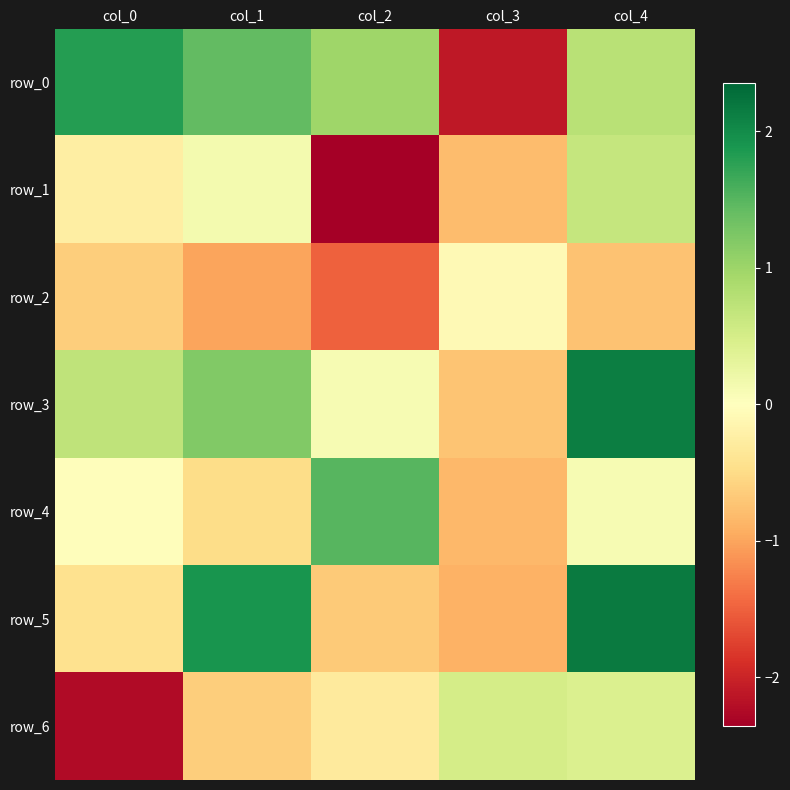

At which label is row_0 closest to 0?

col_4